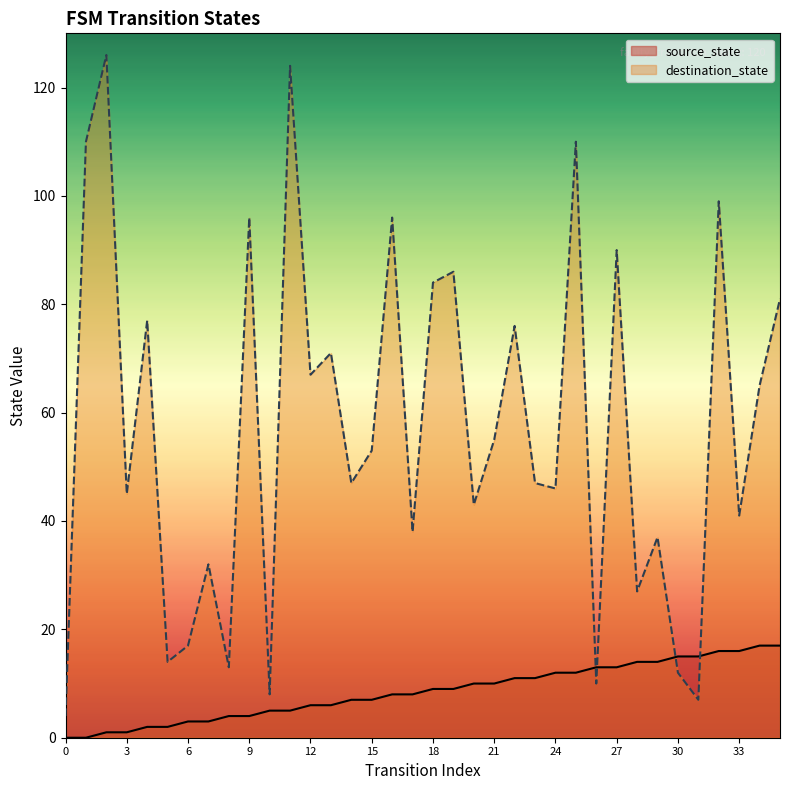

What is the sum of all destination_state values?

2054